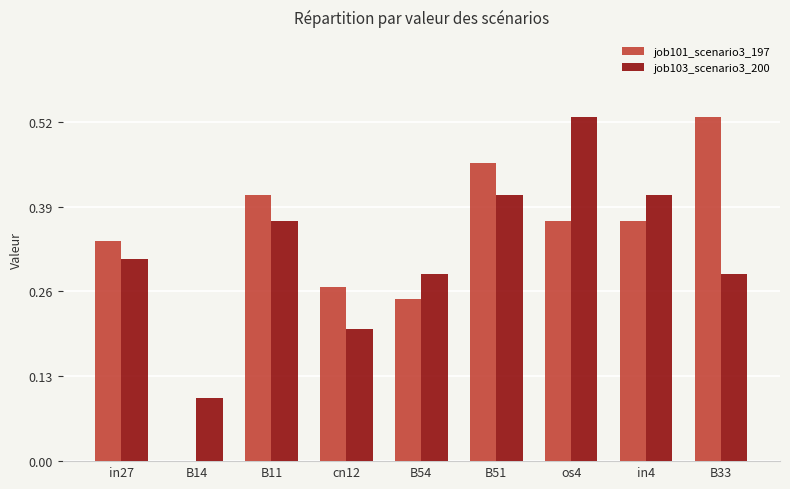

Is the value of job101_scenario3_197 at os4 greater than the value of job103_scenario3_200 at B33?

Yes